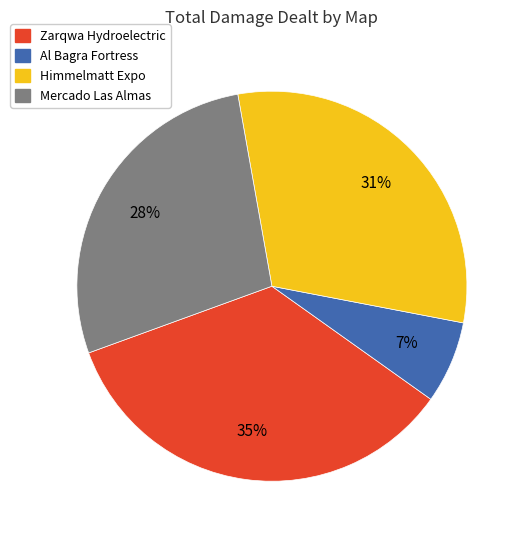

Rank the categories by value from highest to lowest.

Zarqwa Hydroelectric, Himmelmatt Expo, Mercado Las Almas, Al Bagra Fortress